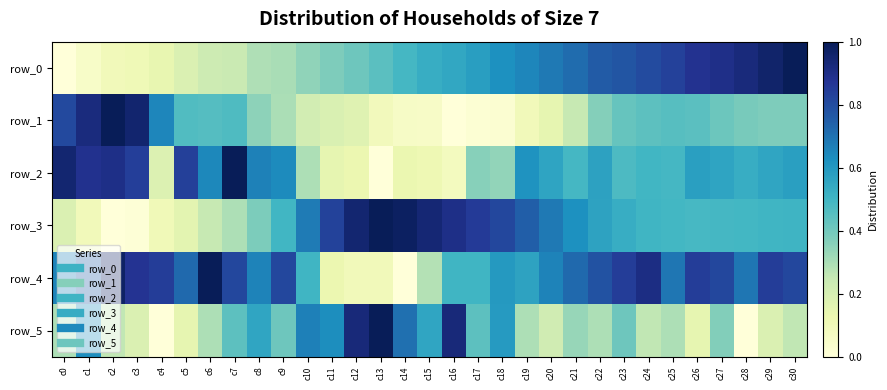

What is the difference between the row_5 values at c19 and c11?

0.3